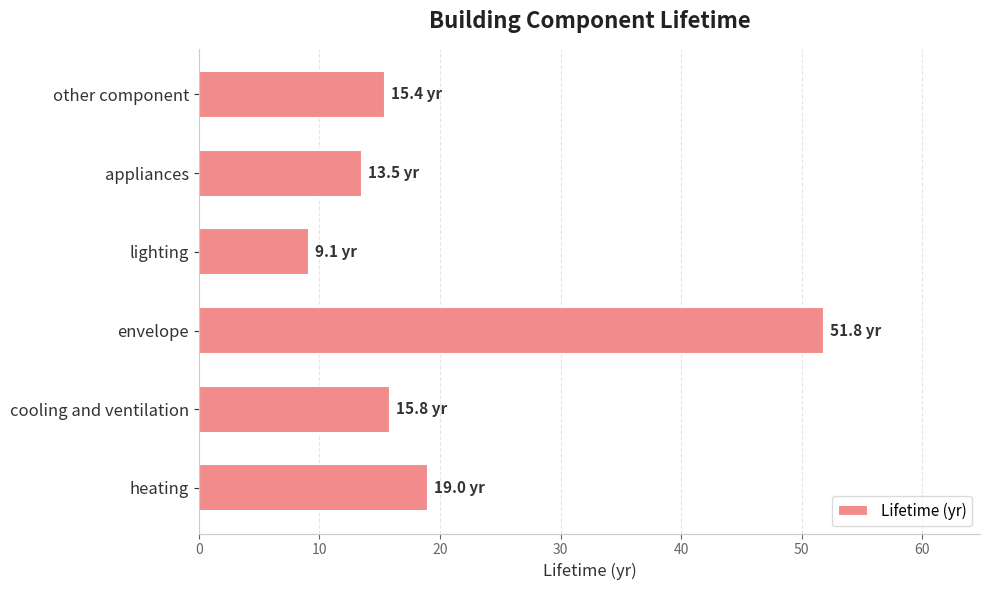

True or false: the data shows 13.5 at appliances.

True